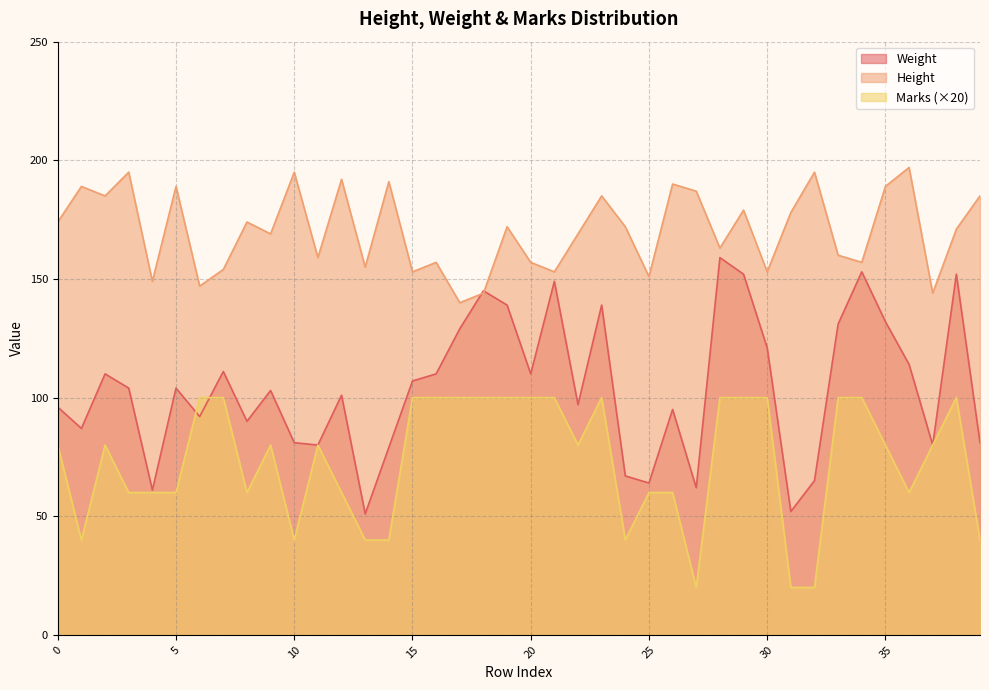

At which label does Marks first exceed 80?

6